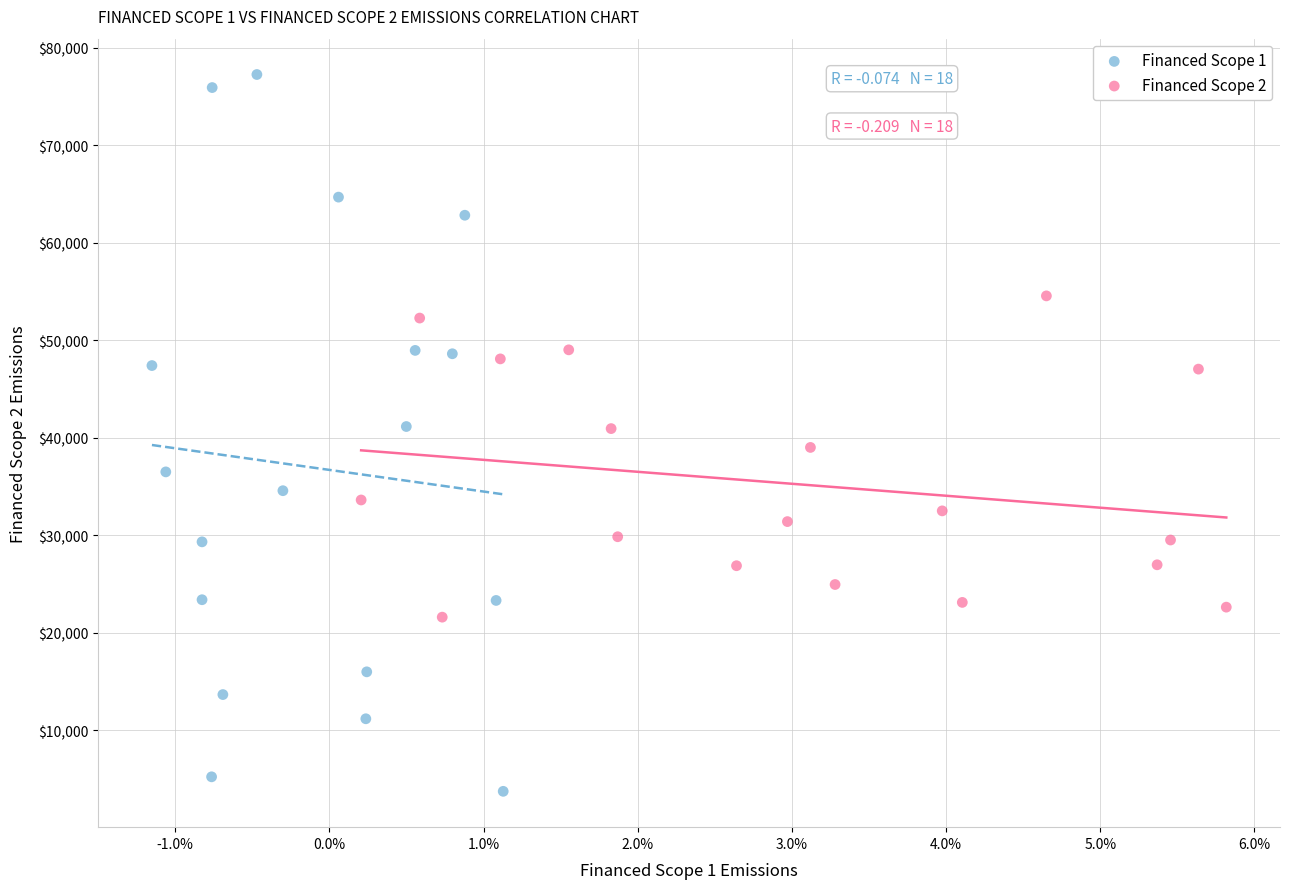

Which series contains the lowest Y value?

Financed Scope 1